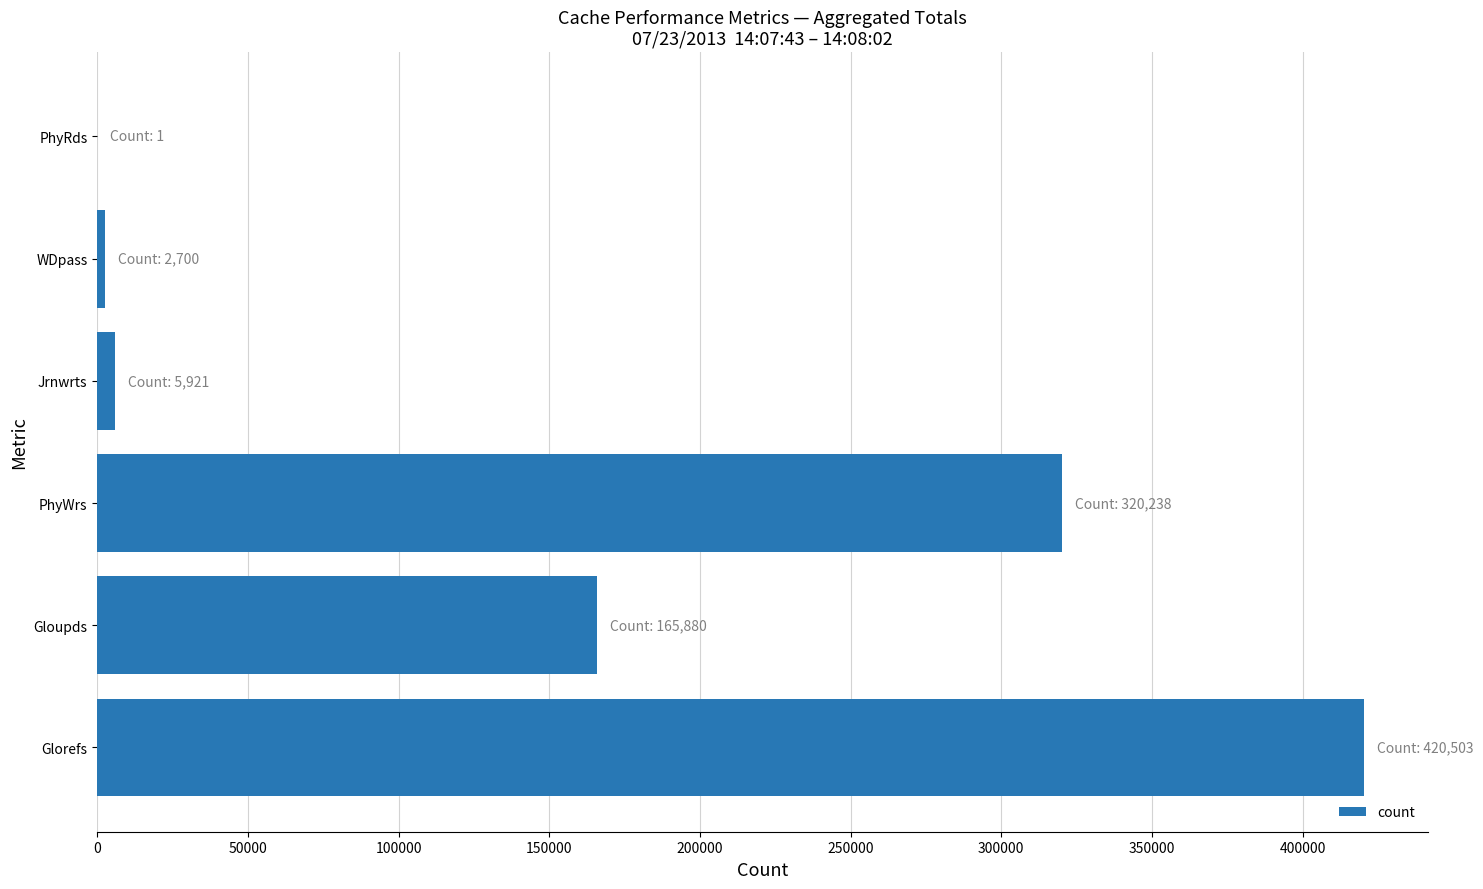

Are the bars horizontal?

Yes